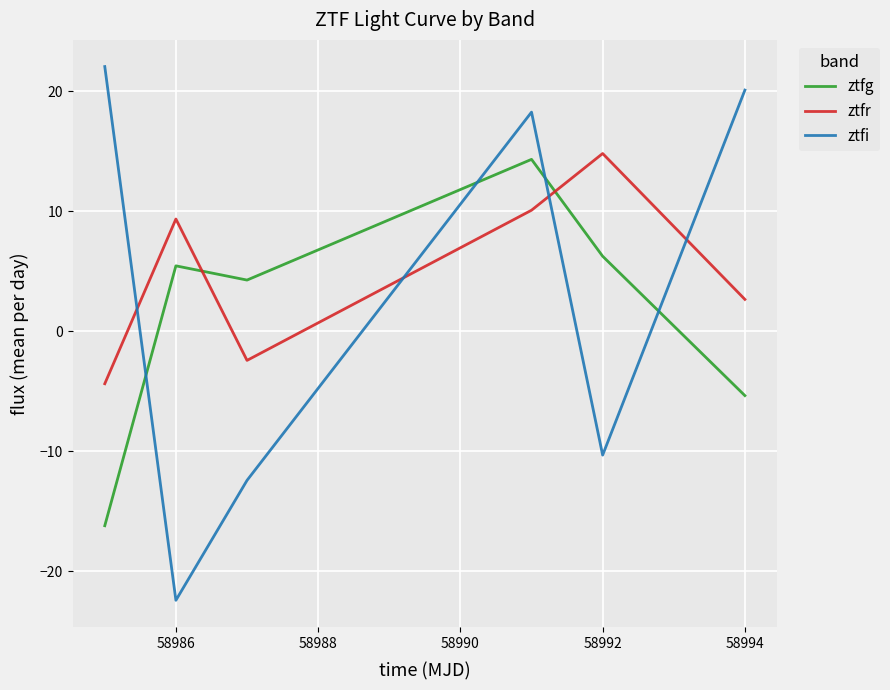

Which series has the largest range (max minus min)?

ztfi